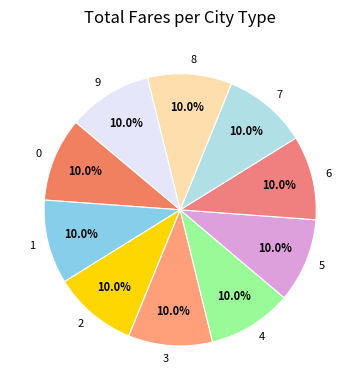

Combined, what portion of the pie is 8 and 7?

20.0%